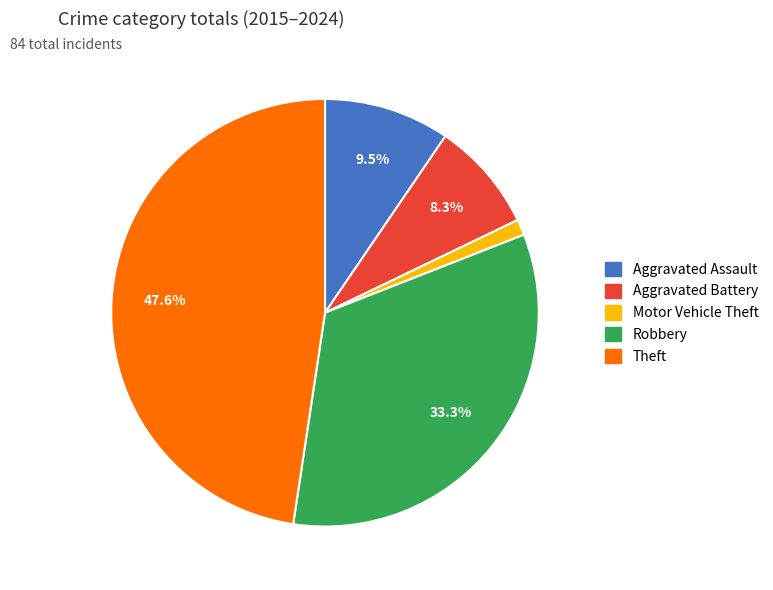

To the nearest percent, what is the difference between the Theft and Motor Vehicle Theft slice percentages?

46%